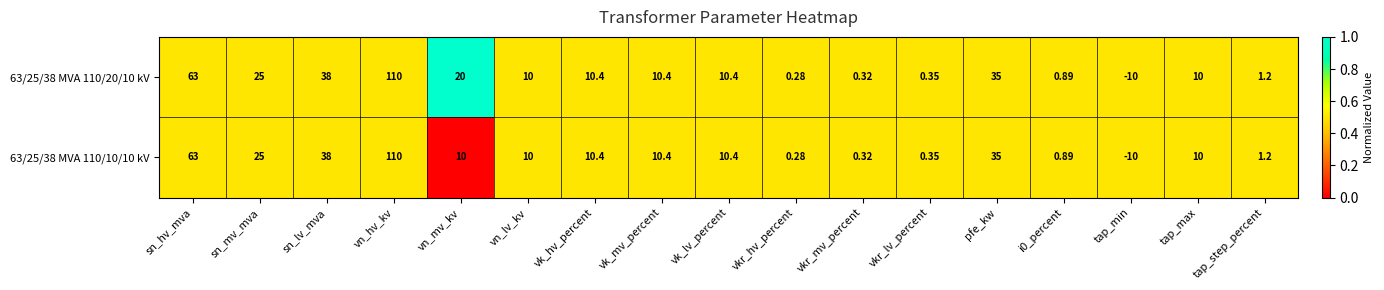

How many distinct data groups are displayed?

2